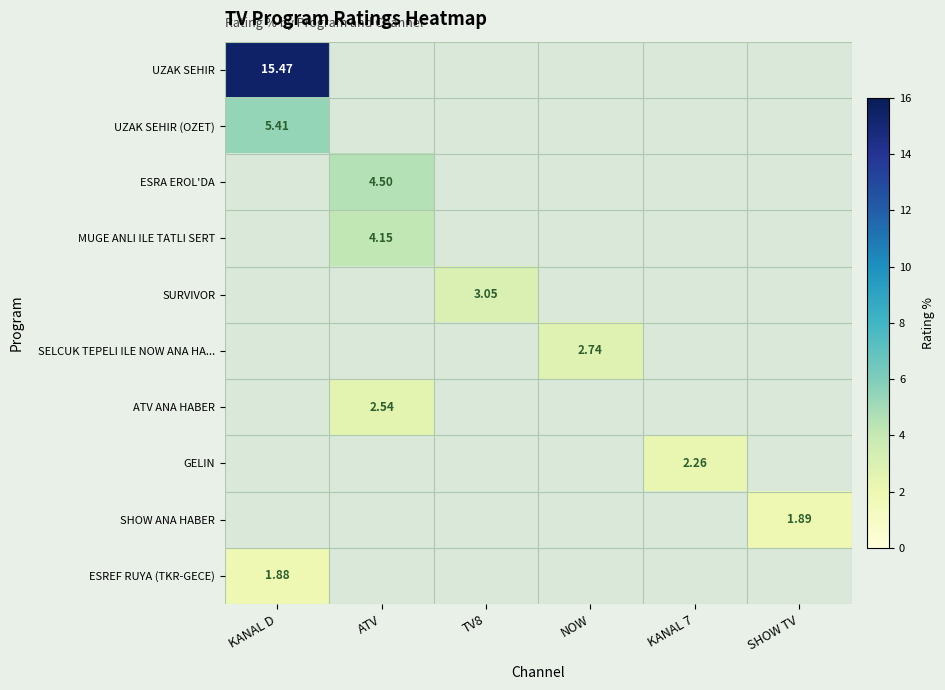

Rank the categories by ESREF RUYA (TKR-GECE) value from lowest to highest.

ATV, TV8, NOW, KANAL 7, SHOW TV, KANAL D